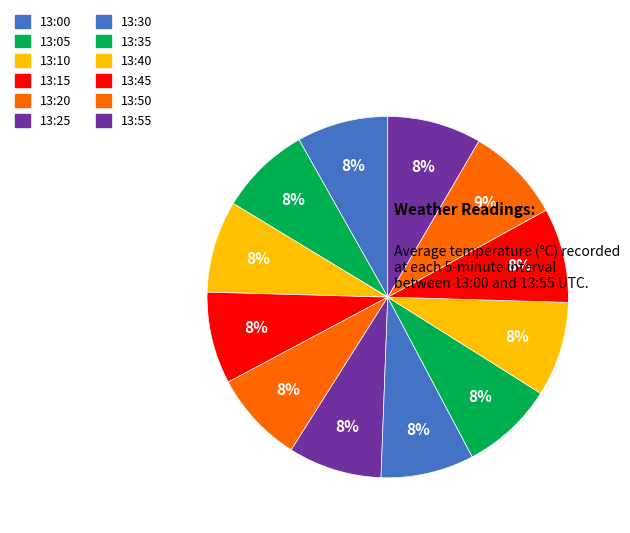

Is 13:05 the majority of the pie?

No